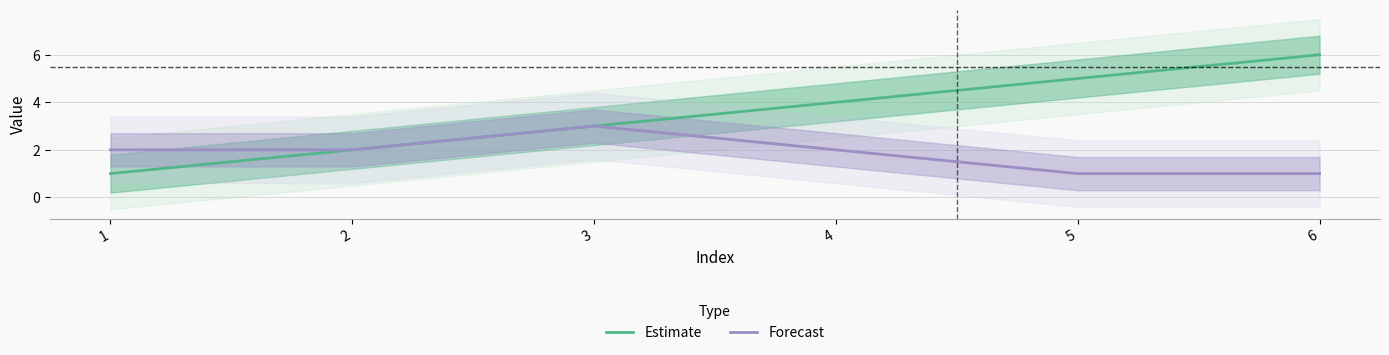

Count the number of data series in this chart.

2